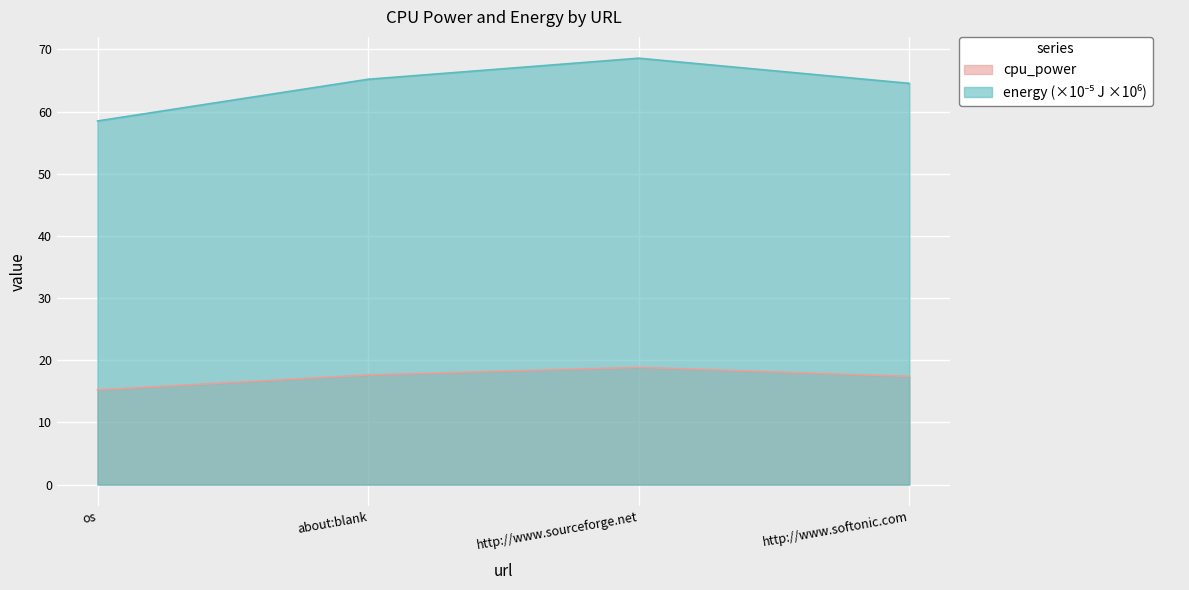

Does the chart display data point markers on the line(s)?

No